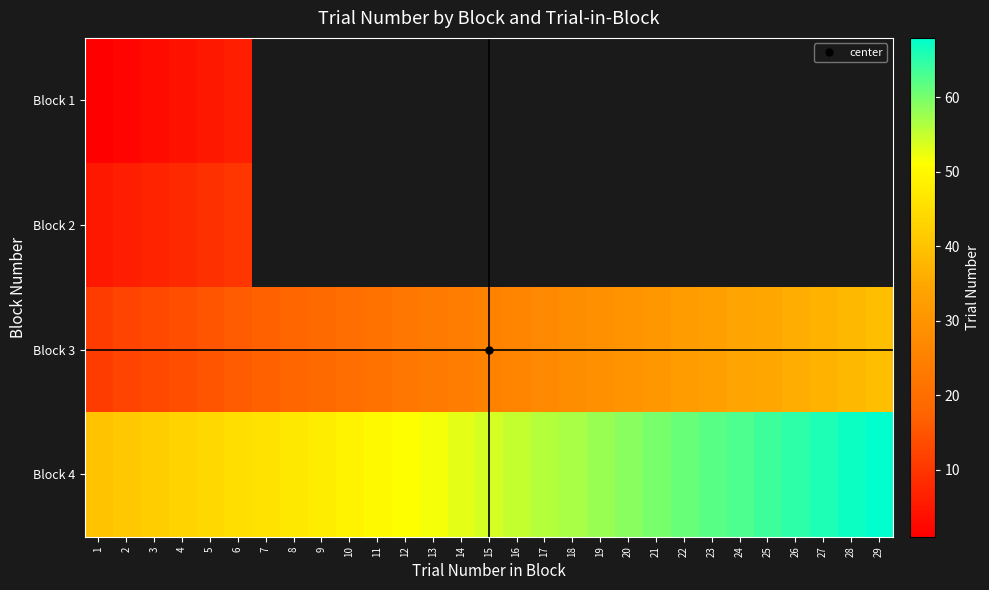

The value of row_2 at 24 is 60.6. True or false?

False